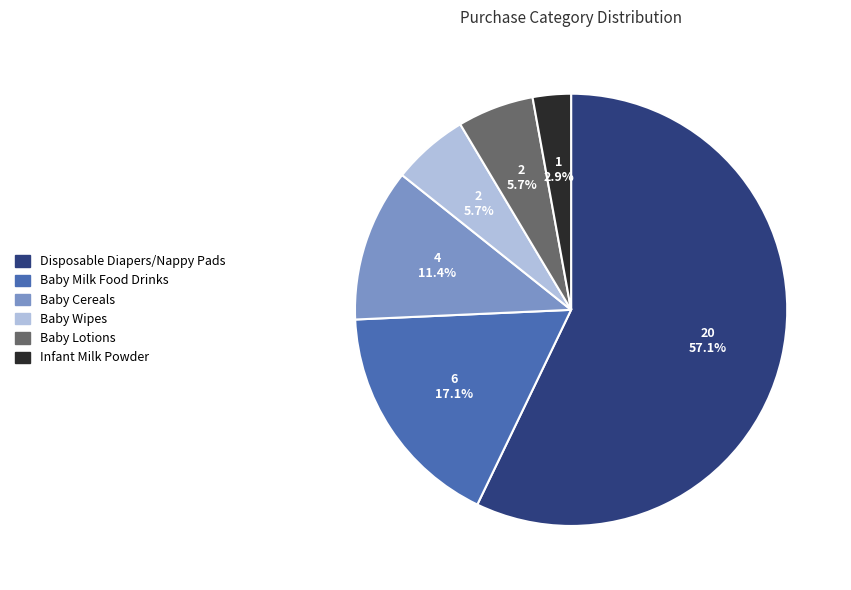

How many segments does this pie chart have?

6